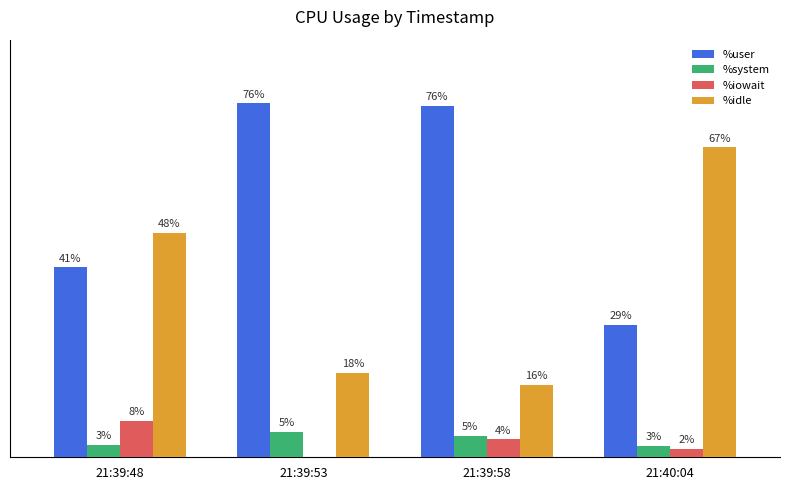

What are all the series names shown in the legend?

%user, %system, %iowait, %idle